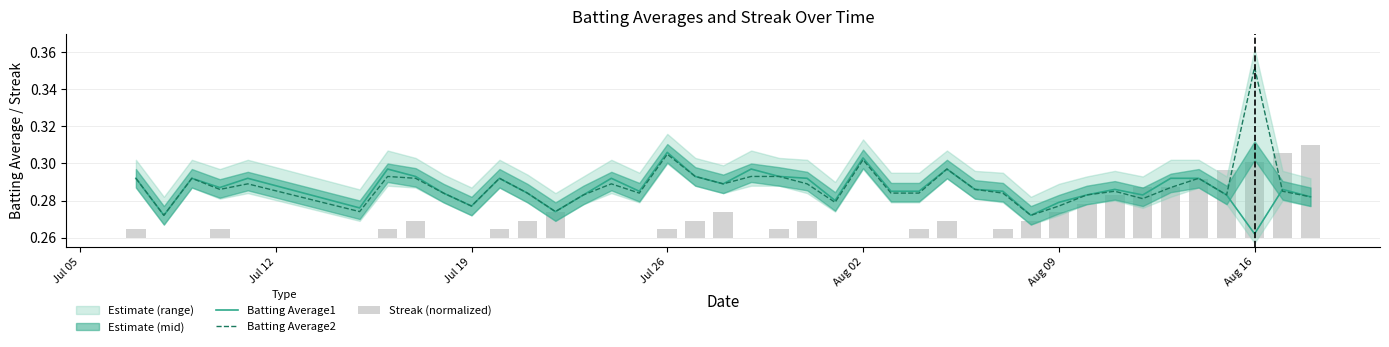

At how many categories does at least one series exceed 0?

40